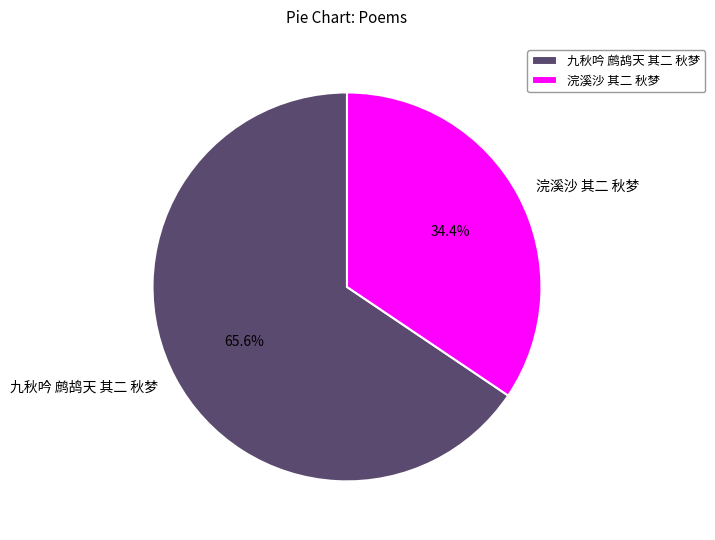

What percentage do 九秋吟 鹧鸪天 其二 秋梦 and 浣溪沙 其二 秋梦 together represent?

100.0%